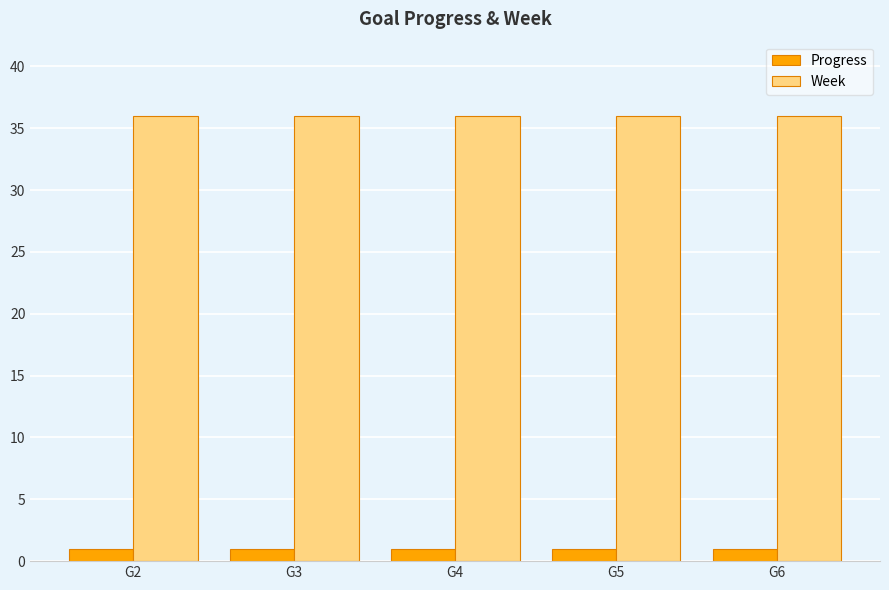

What is the maximum value for Week?

36